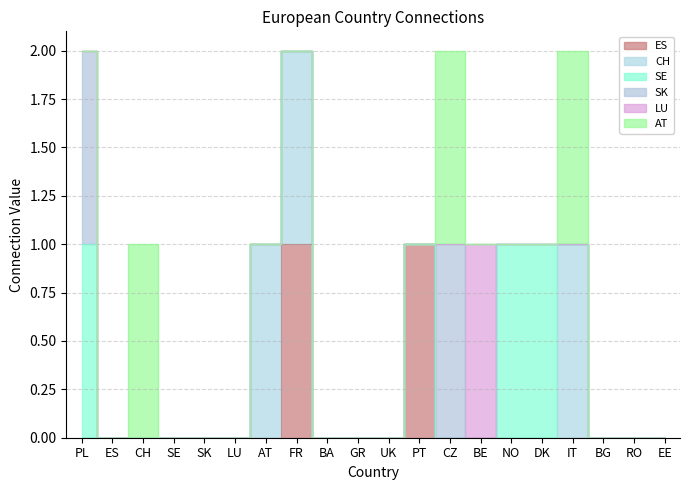

True or false: LU and CH intersect in this chart.

False